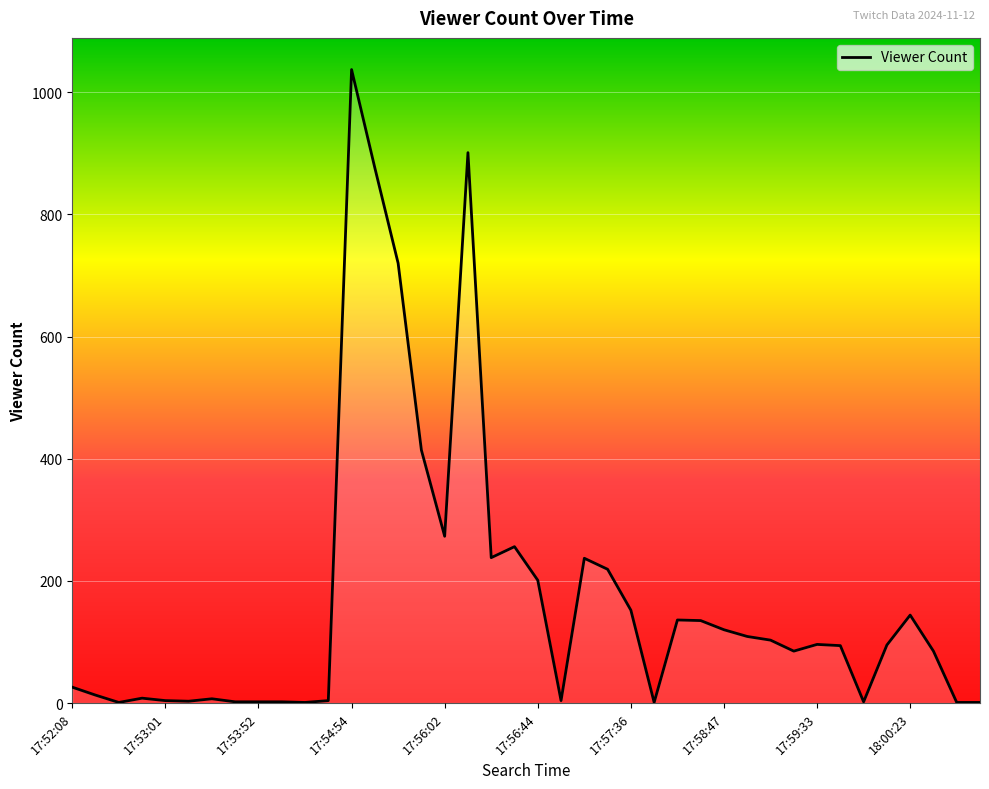

What is the sum of all values?

6808